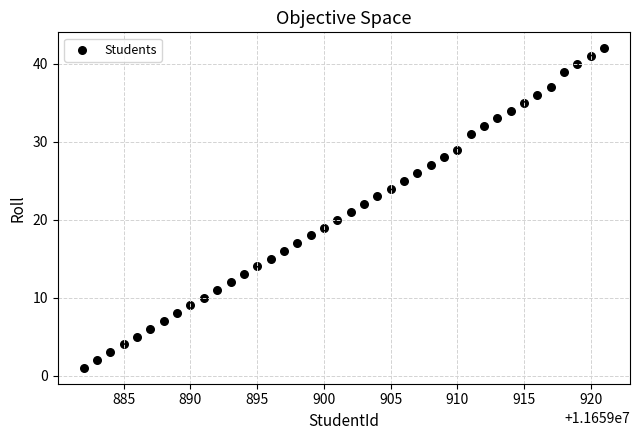

What is the range of X values (max minus min)?

39